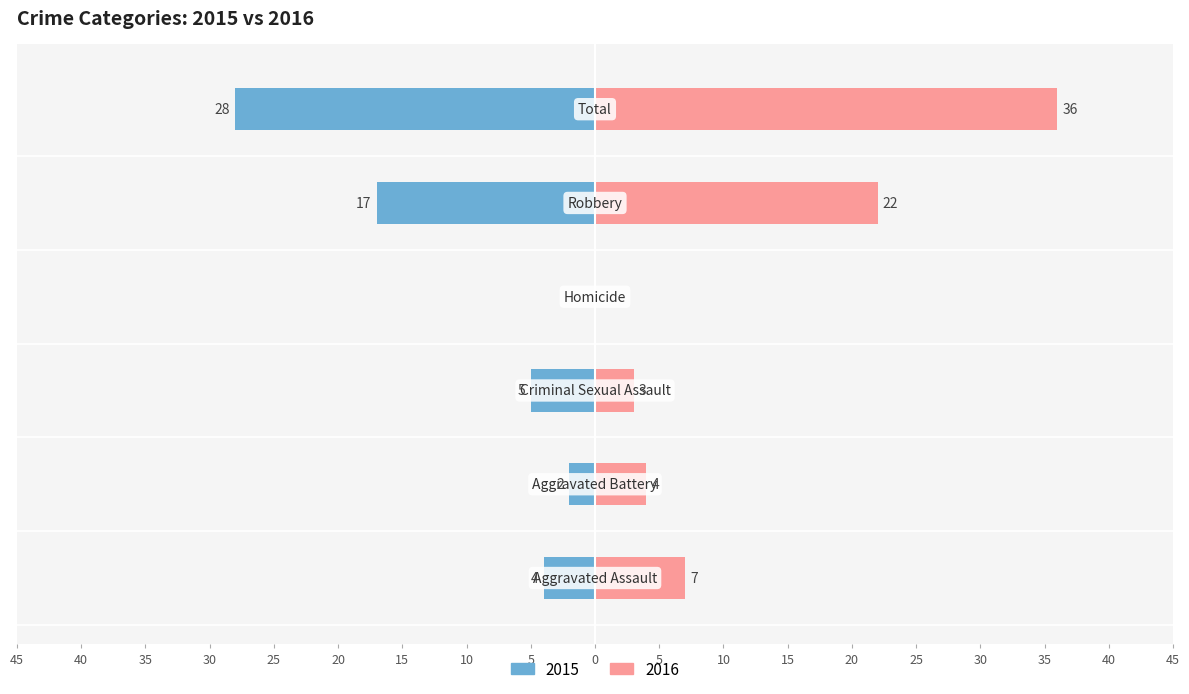

What is the average value of the Left series?

-9